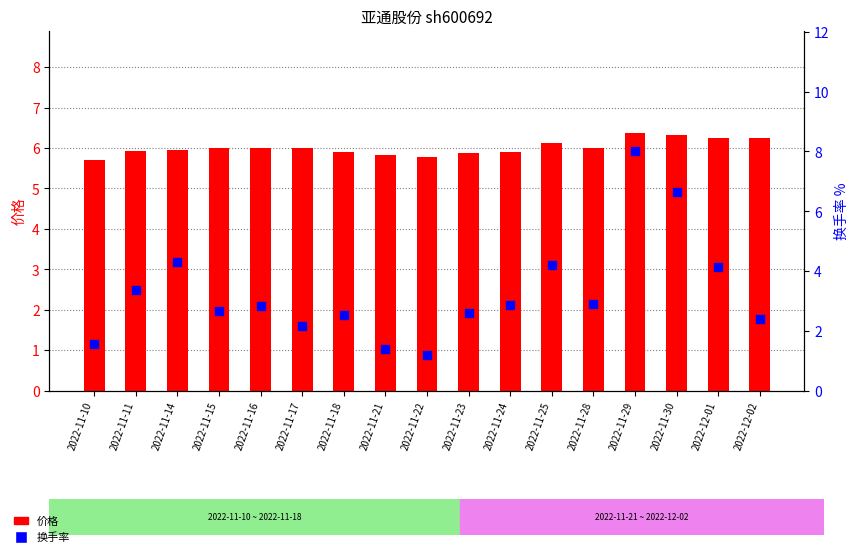

At how many categories does at least one series exceed 6?

5